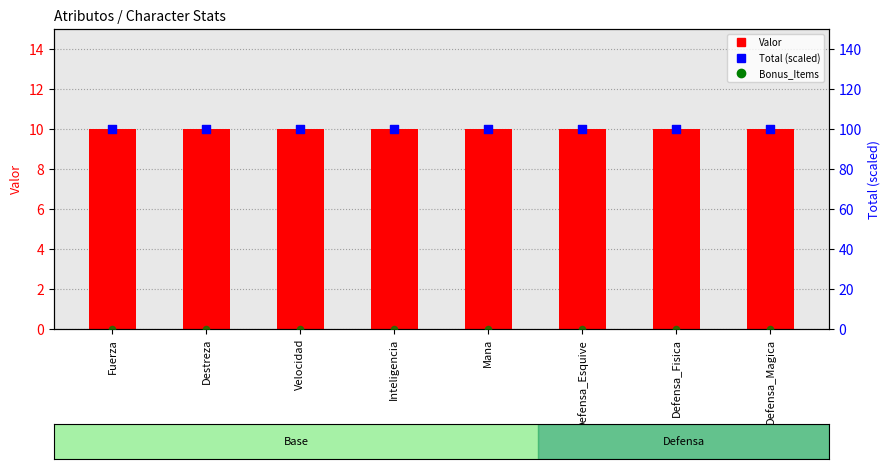

Which series reaches the maximum Y coordinate?

Total (scaled %)